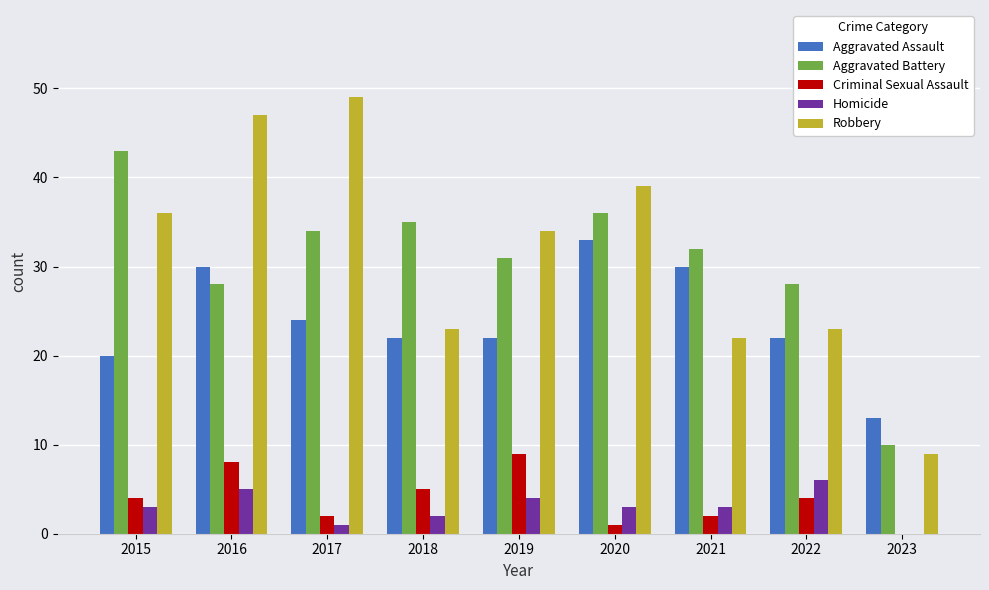

The value of Robbery at 2017 is 49. True or false?

True